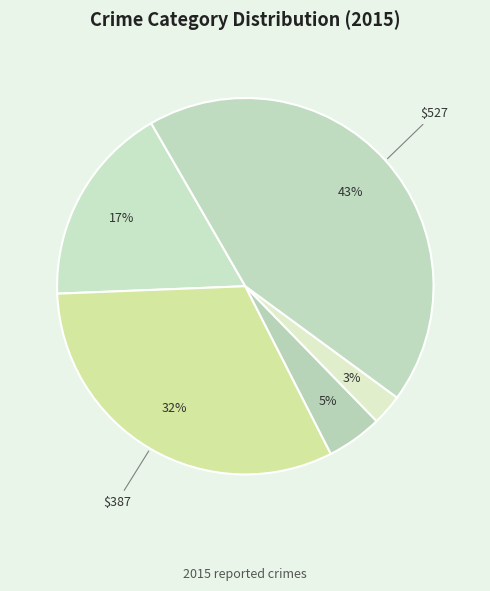

Is there a majority slice in this chart?

No